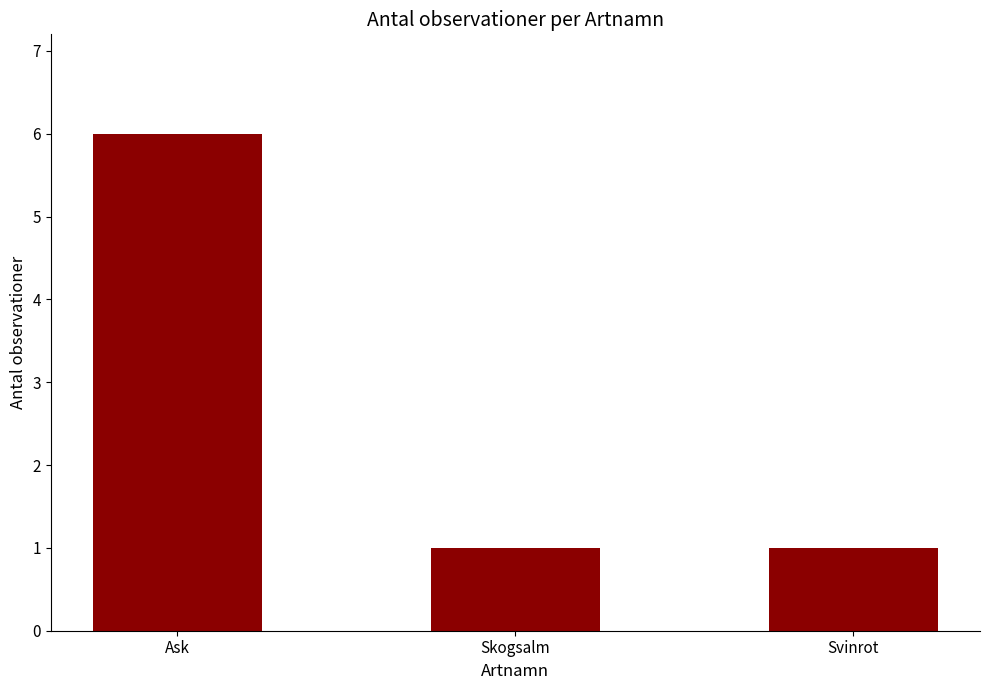

What is the sum of all values?

8